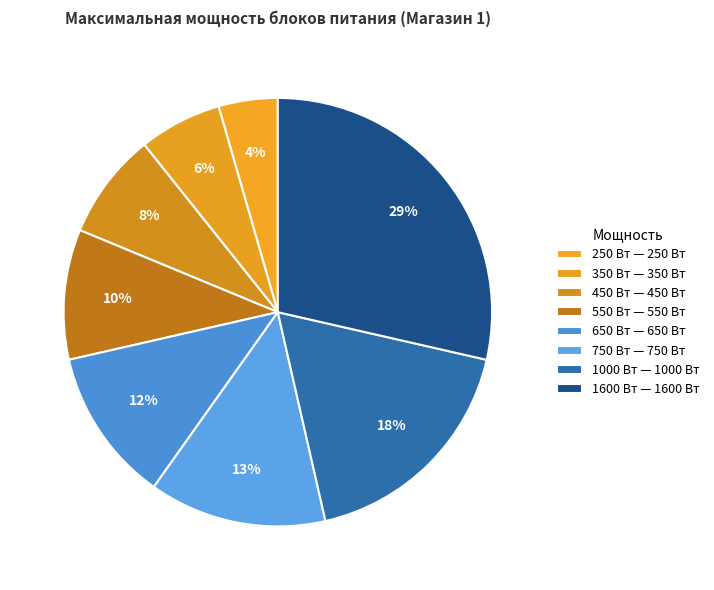

Which slice is the smallest?

250 Вт